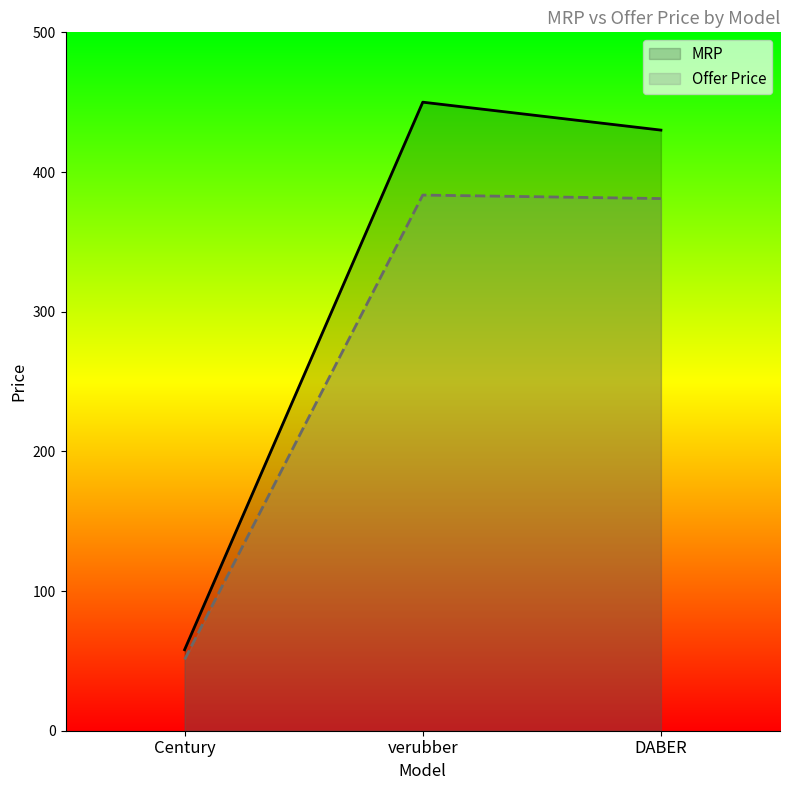

How many categories are shown in the chart?

3